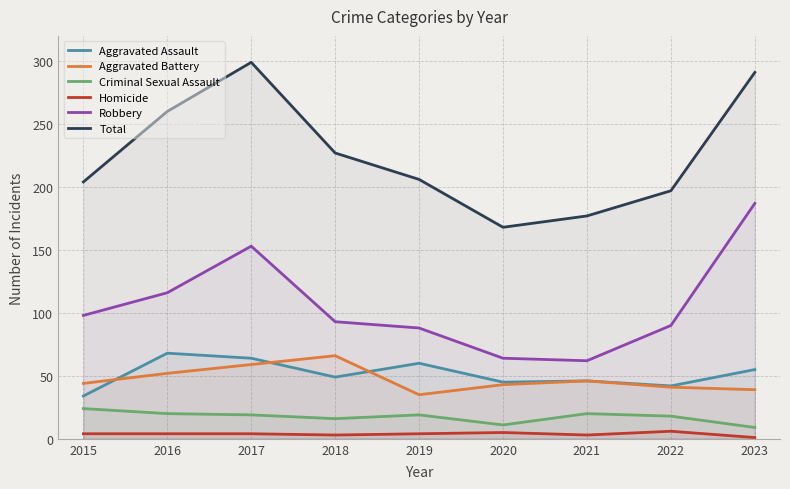

The value of Robbery at 2019 is 88. True or false?

True